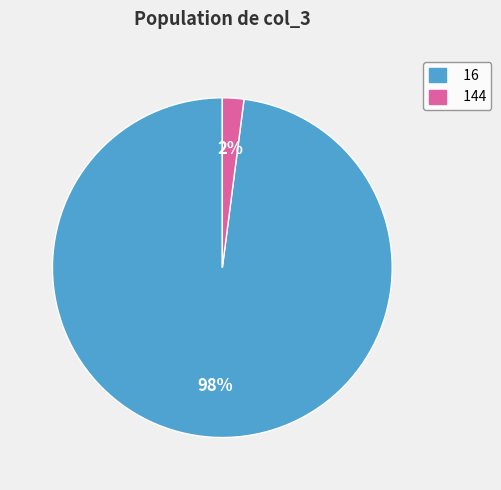

To the nearest percent, what is the difference between the largest and smallest slice percentages?

96%